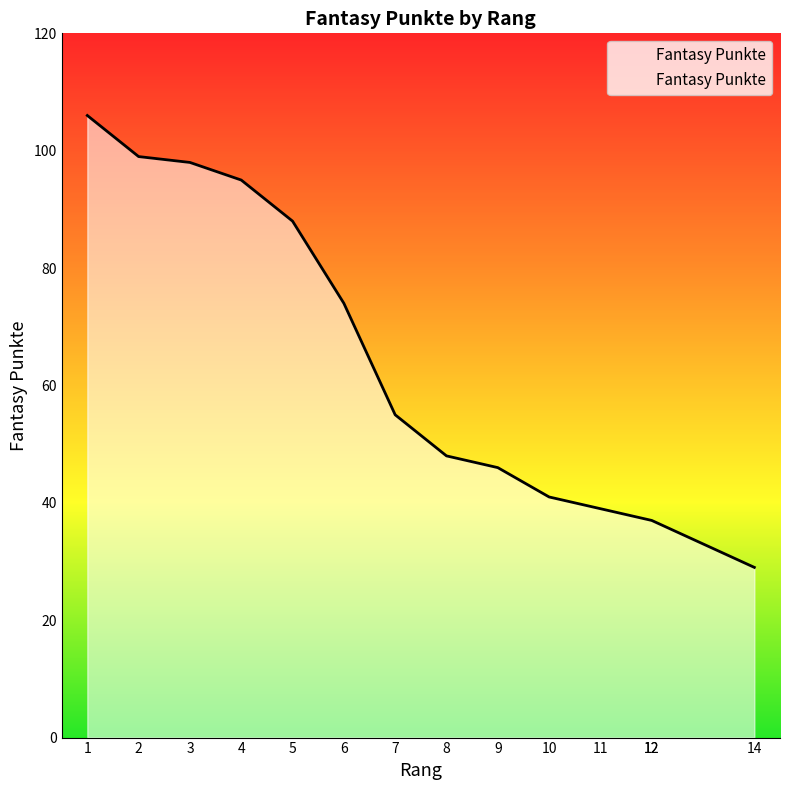

What is the sum of all values?

892